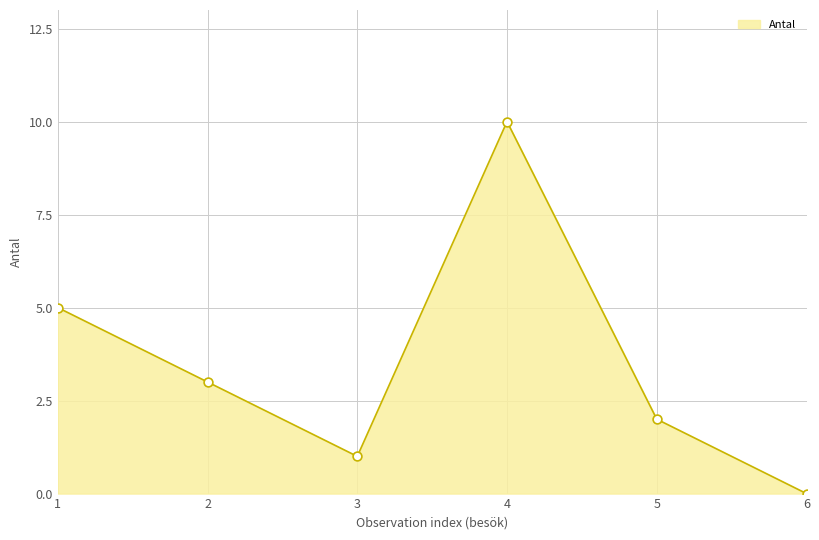

What is the change in value from 4 to 5?

-8